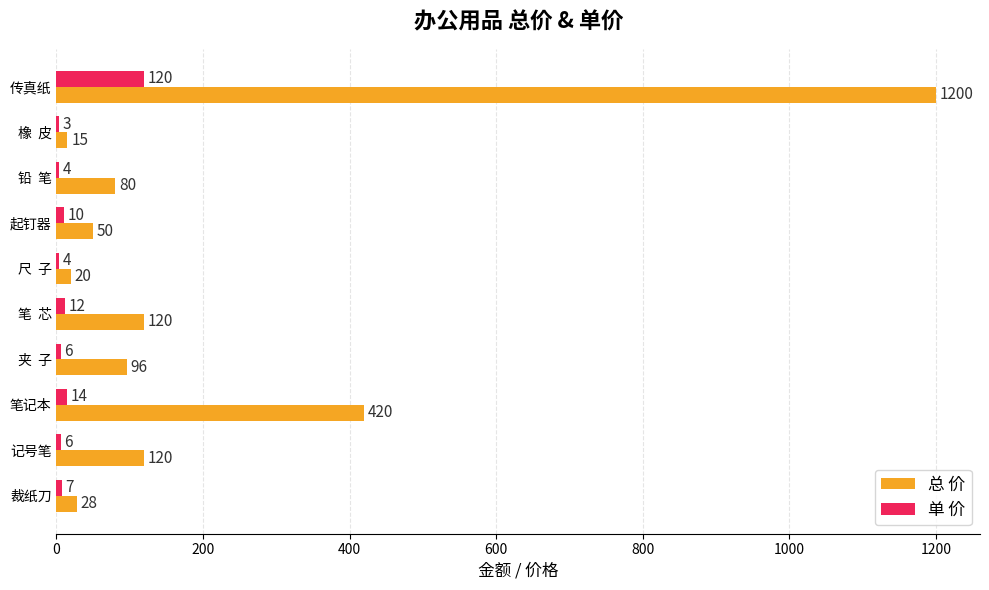

Which series has the largest total across all categories?

总 价